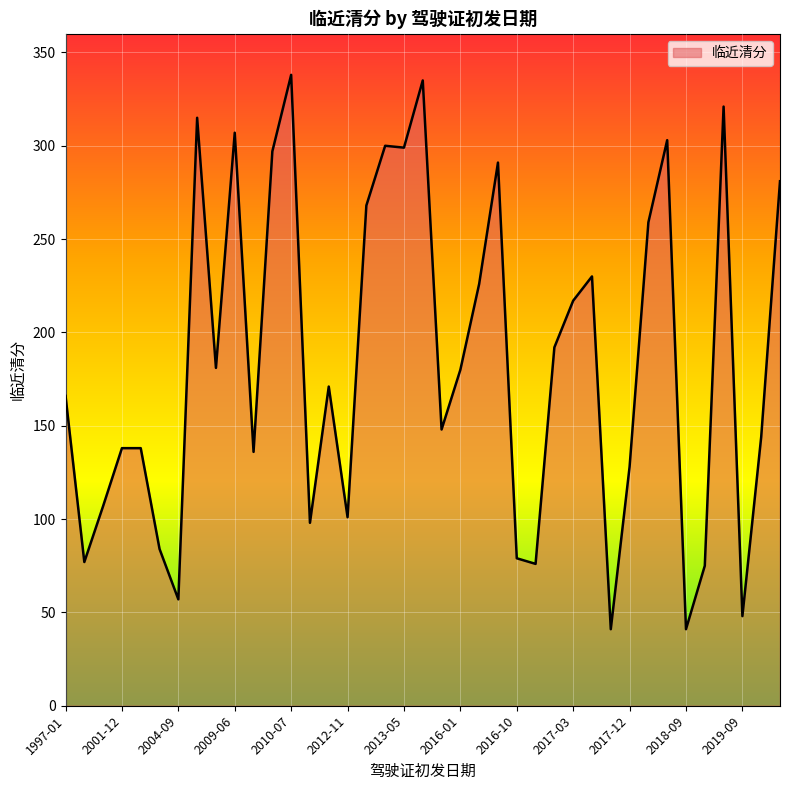

What is the greatest value displayed?

338